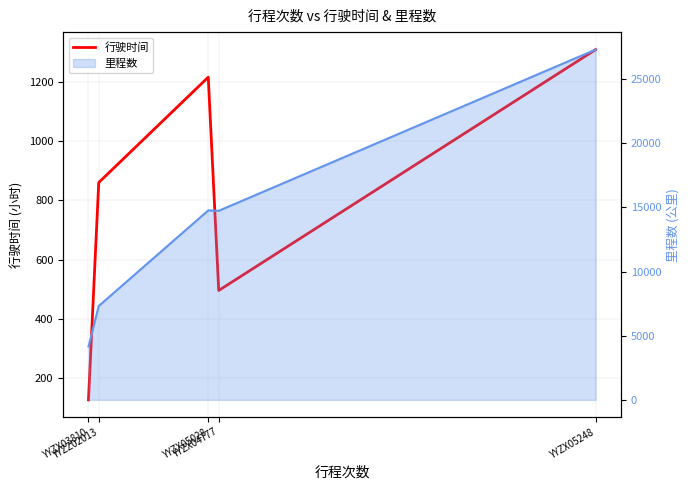

How many categories are shown in the chart?

5